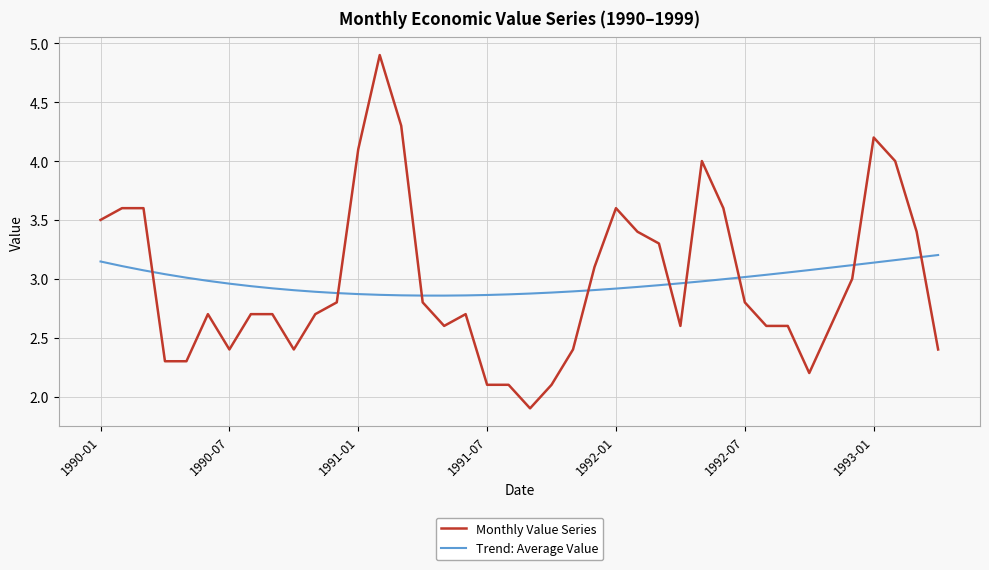

What is the difference between the second highest and second lowest values in the Trend: Average Value series?

0.3